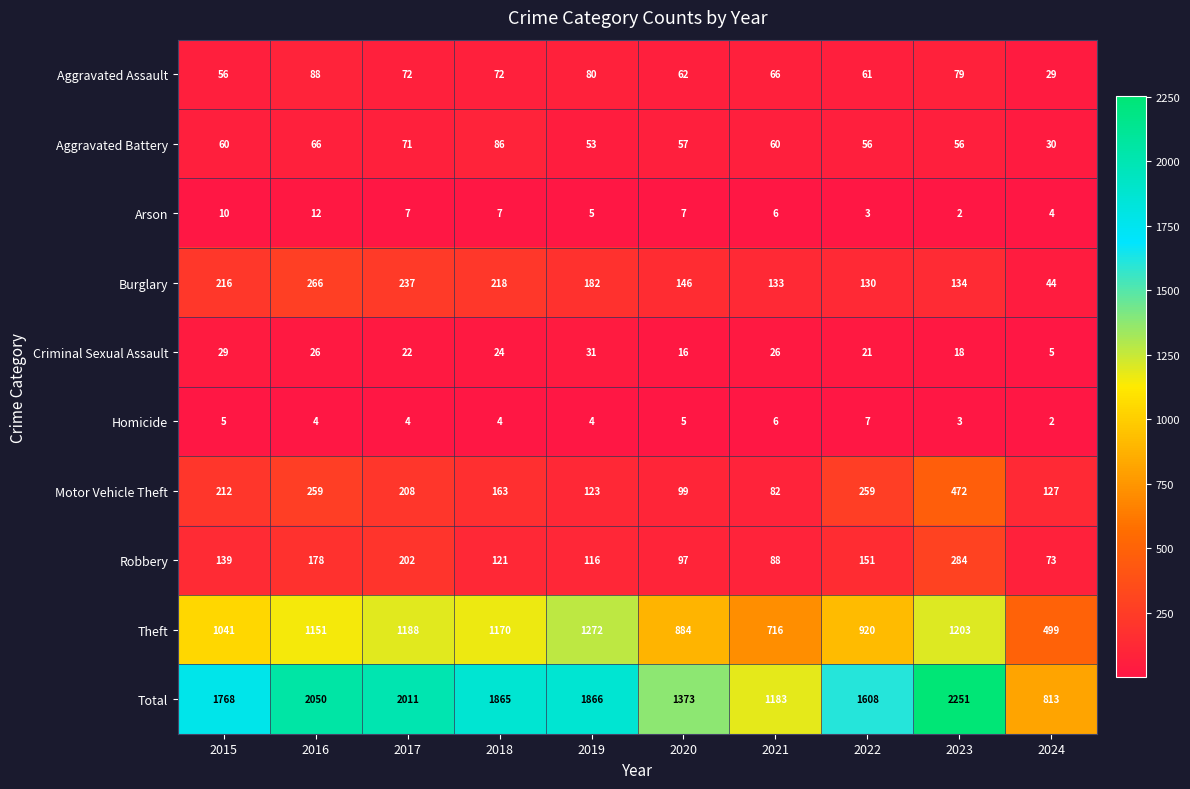

List the series in order of their peak value, highest first.

Total, Theft, Motor Vehicle Theft, Robbery, Burglary, Aggravated Assault, Aggravated Battery, Criminal Sexual Assault, Arson, Homicide